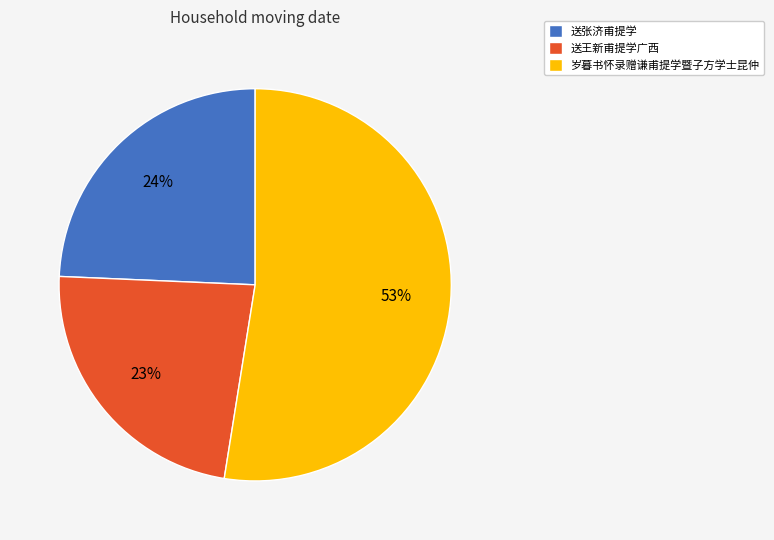

Rank the categories by value from lowest to highest.

送王新甫提学广西, 送张济甫提学, 岁暮书怀录赠谦甫提学暨子方学士昆仲